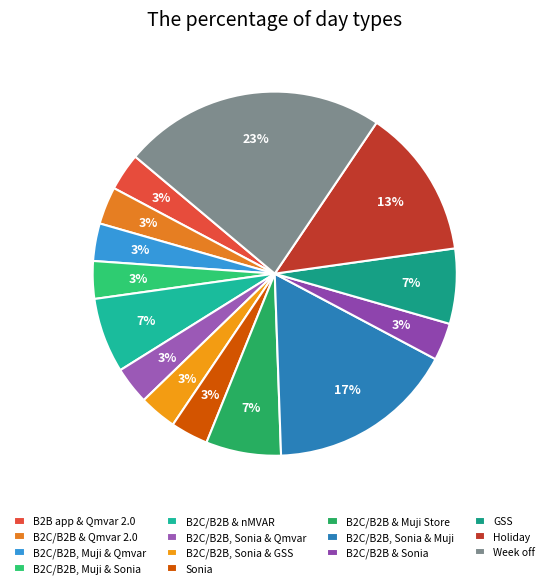

Does any single category account for the majority?

No